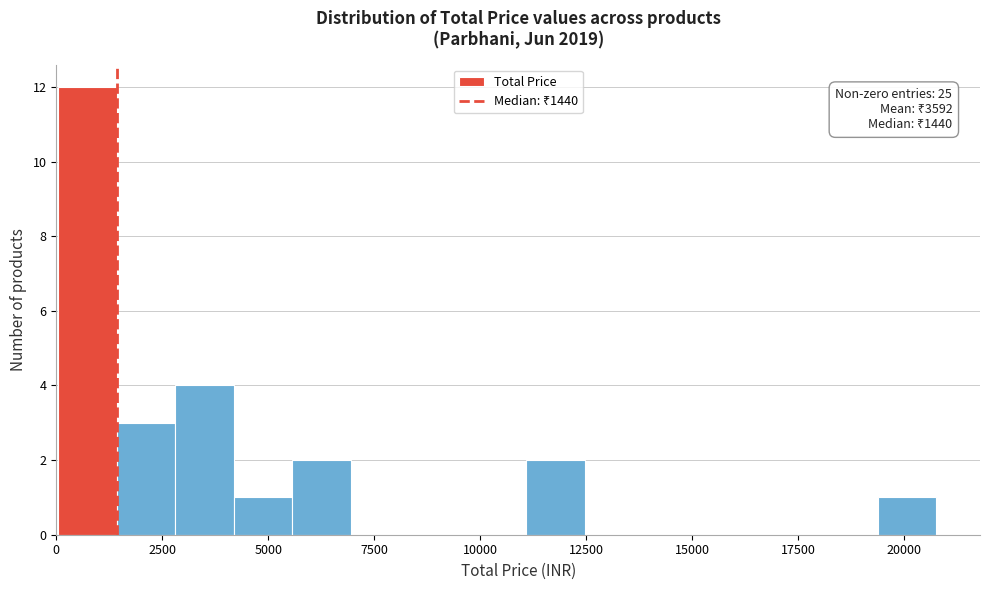

Read against the x-axis, roughly where is the centre of the tallest bar?

500